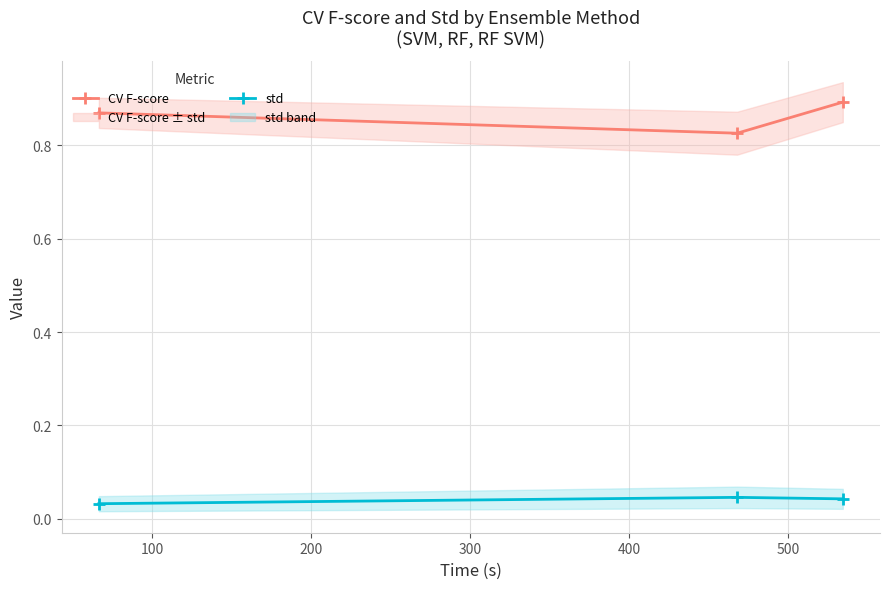

Reading left to right, extract all data points from this chart.

CV F-score: 0.9	0.8	0.9
std: 0.0	0.0	0.0